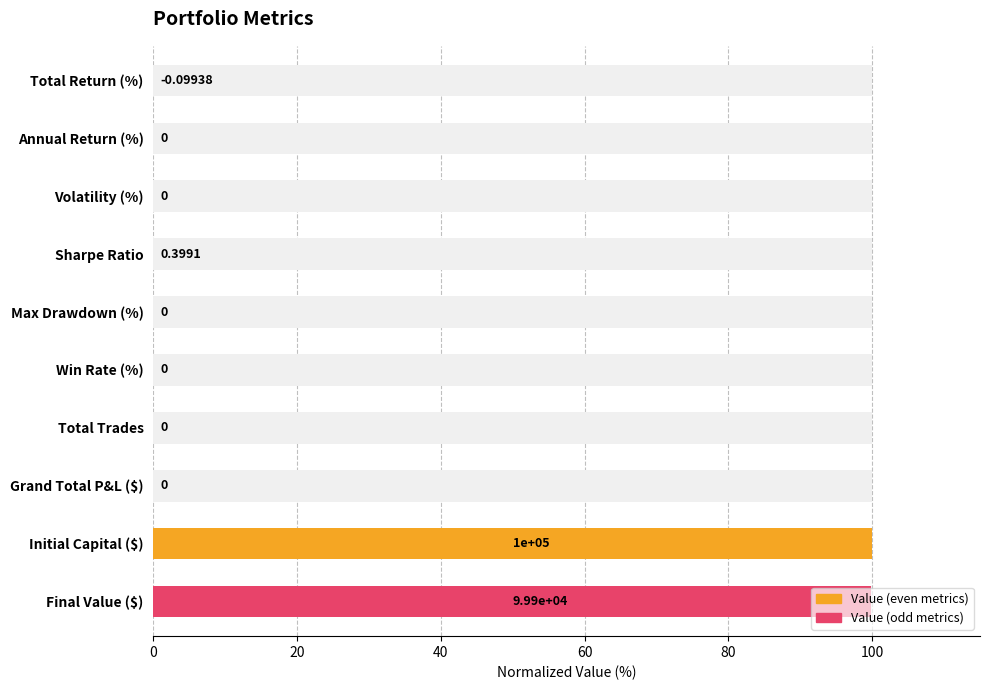

Is the value of Value (odd metrics) at 20 greater than the value of Value (even metrics) at 20?

Yes